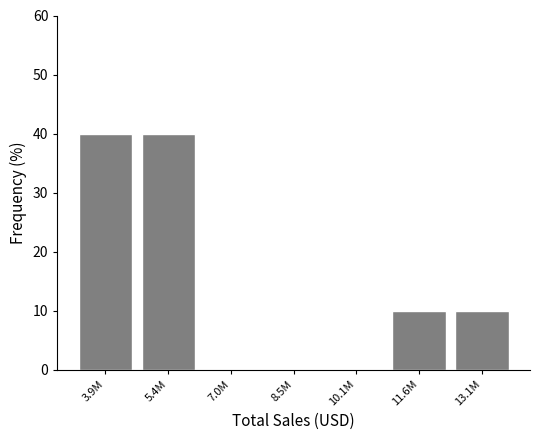

Reading right to left, transcribe all the data shown in this chart.

13.1M=10	11.6M=10	10.1M=0	8.5M=0	7.0M=0	5.4M=40	3.9M=40